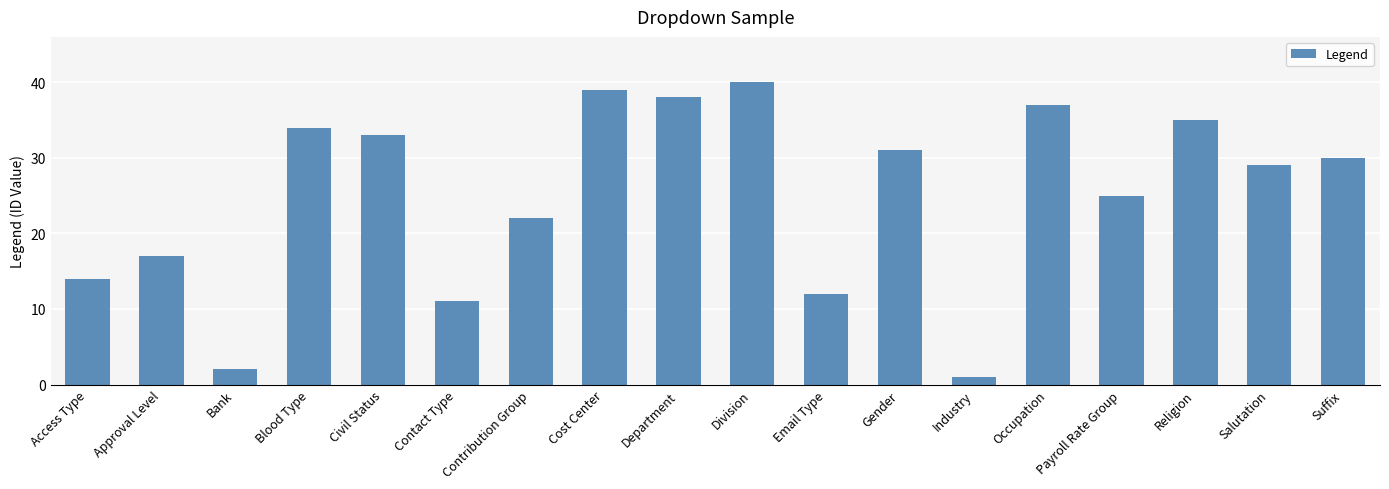

What is the label of the 1st bar from the right?

Suffix